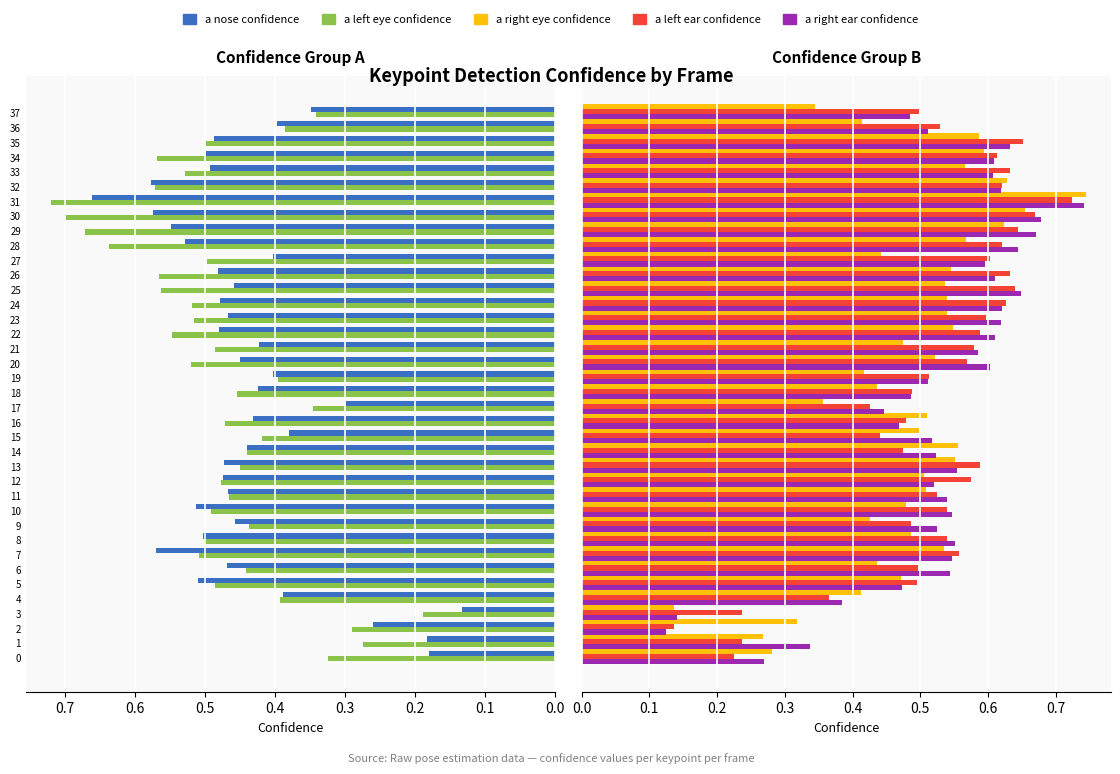

Count the a_left_eye_confidence values in the range 0 to 1.

38